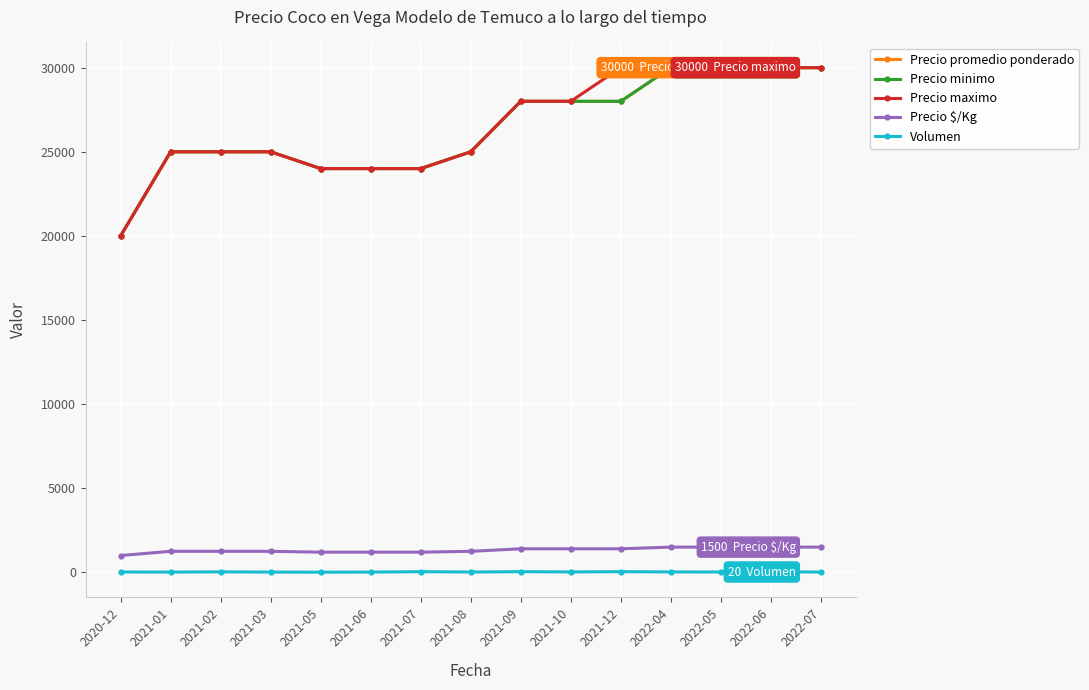

Is this an area chart (filled region under the line)?

No